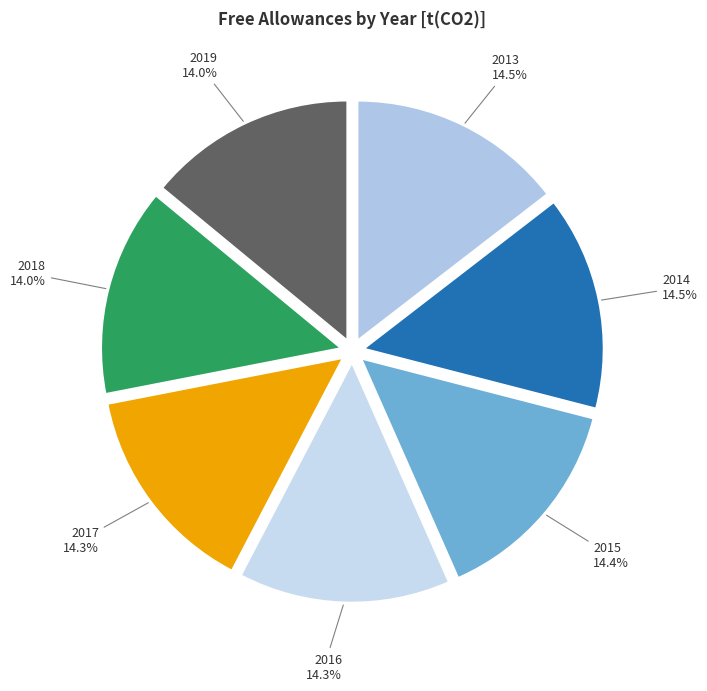

Does 2017 represent more than half of the total?

No